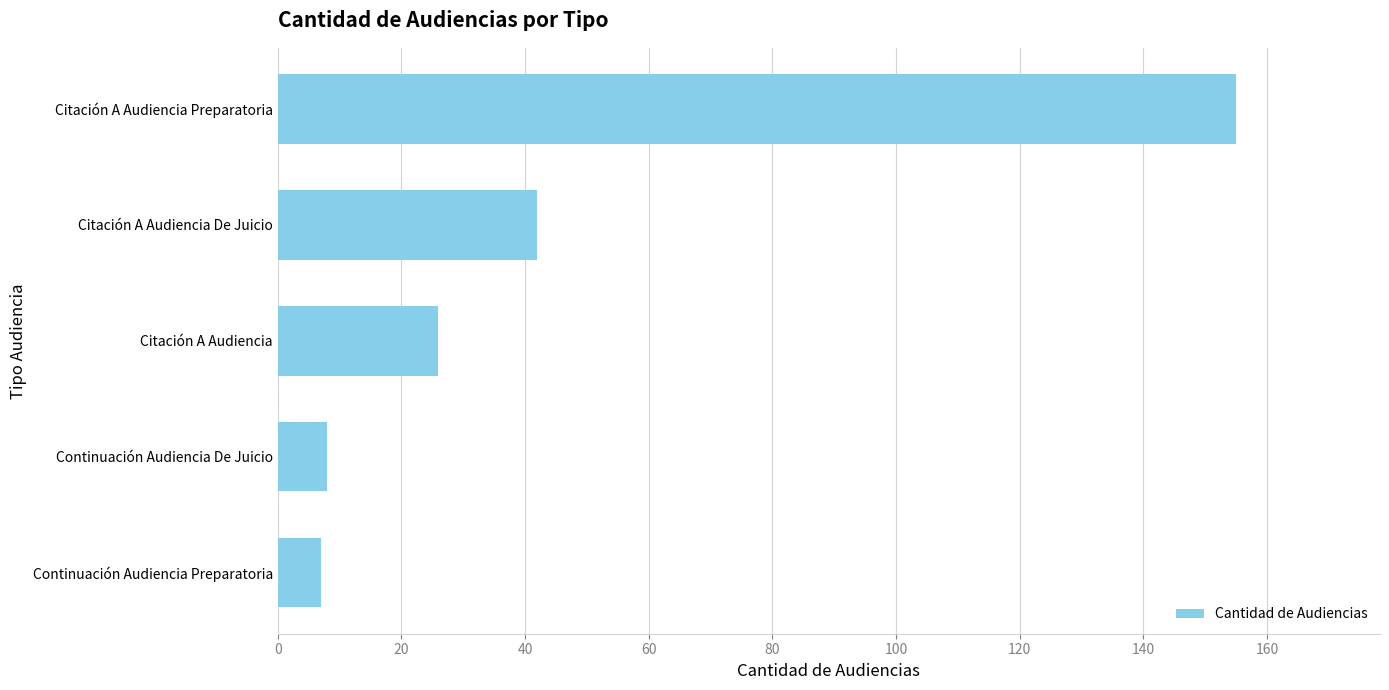

Are the bars horizontal?

Yes